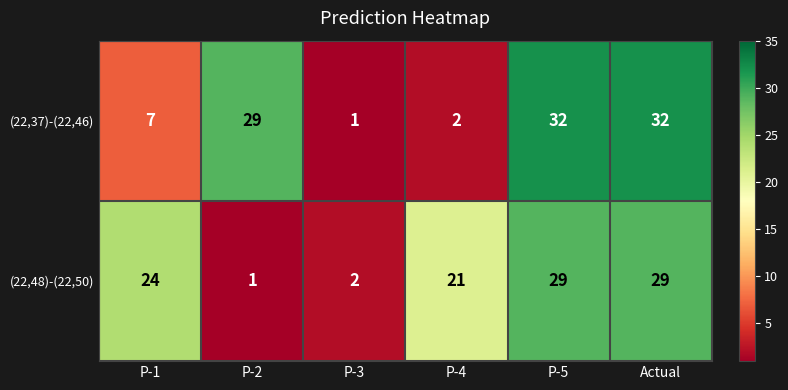

Reading right to left, extract all data points from this chart.

(22,37)-(22,46): Actual=32	P-5=32	P-4=2	P-3=1	P-2=29	P-1=7
(22,48)-(22,50): Actual=29	P-5=29	P-4=21	P-3=2	P-2=1	P-1=24